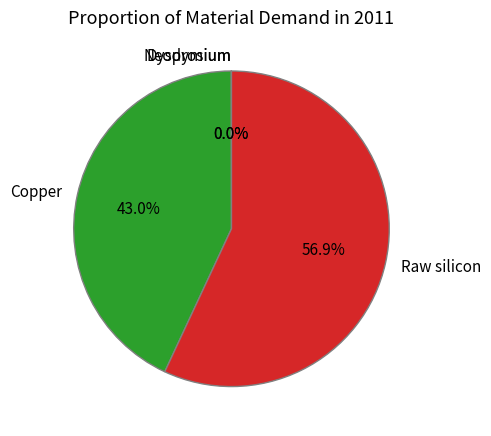

What portion of the pie excludes Copper?

57.0%